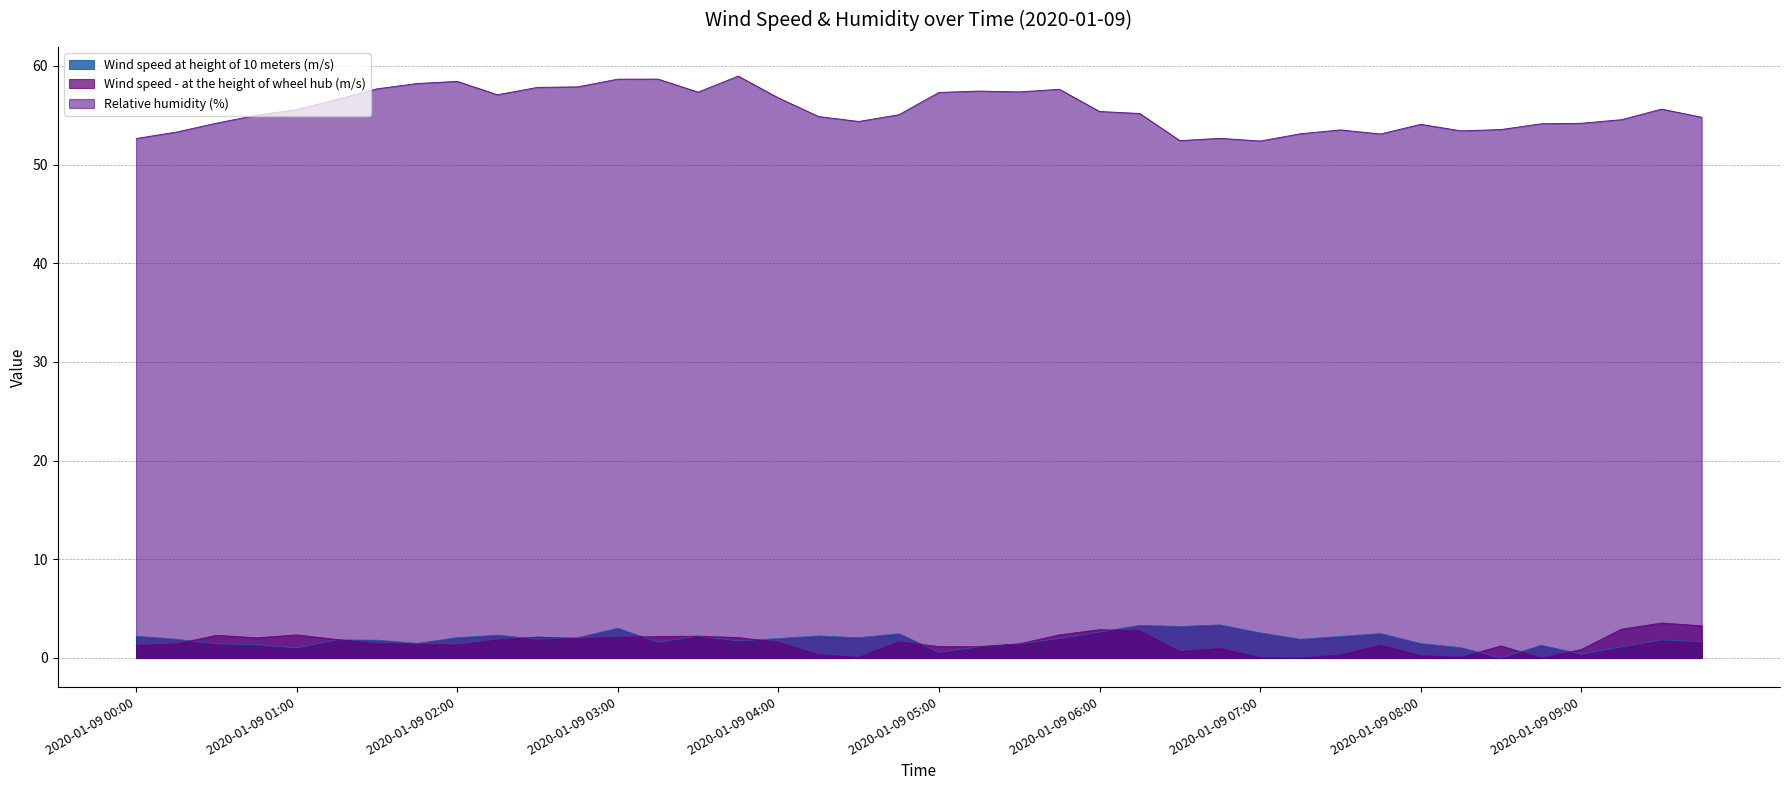

True or false: Wind speed - at the height of wheel hub (m/s) and Relative humidity (%) intersect in this chart.

False